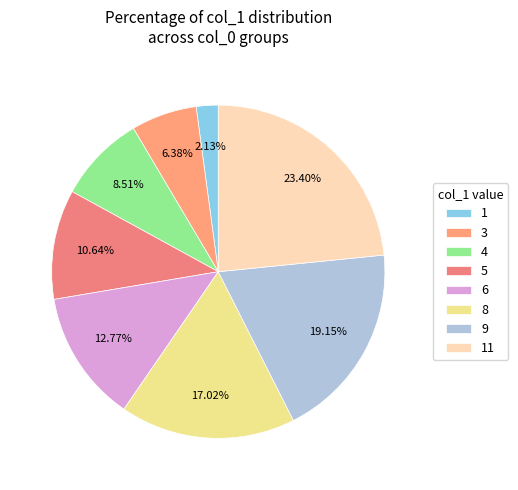

Count the number of slices in the pie.

8